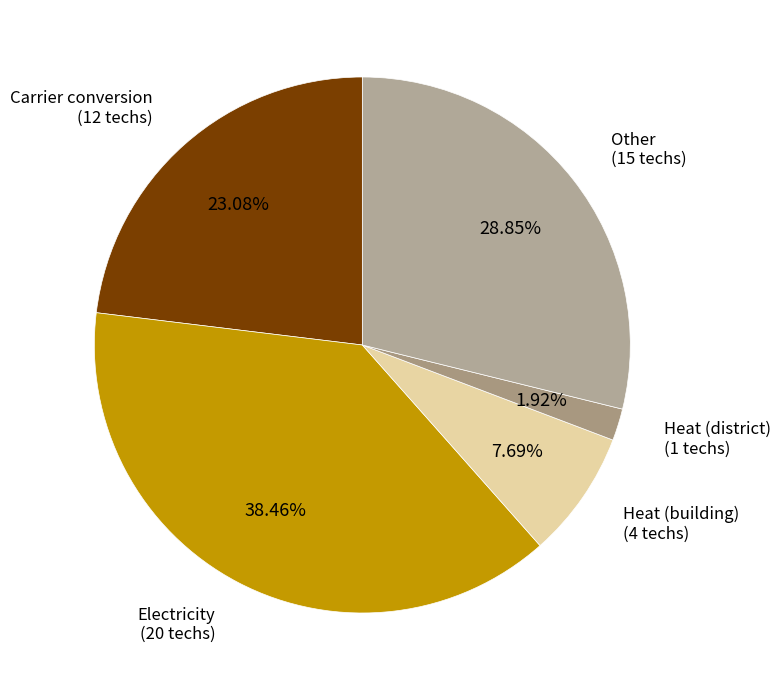

Which category has the biggest portion of the pie?

Electricity